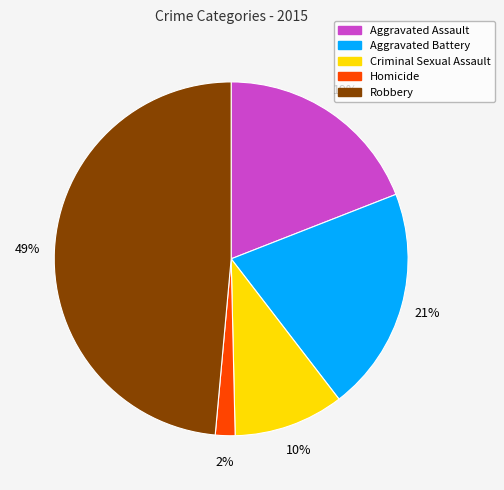

True or false: Robbery accounts for 49% of the total.

True